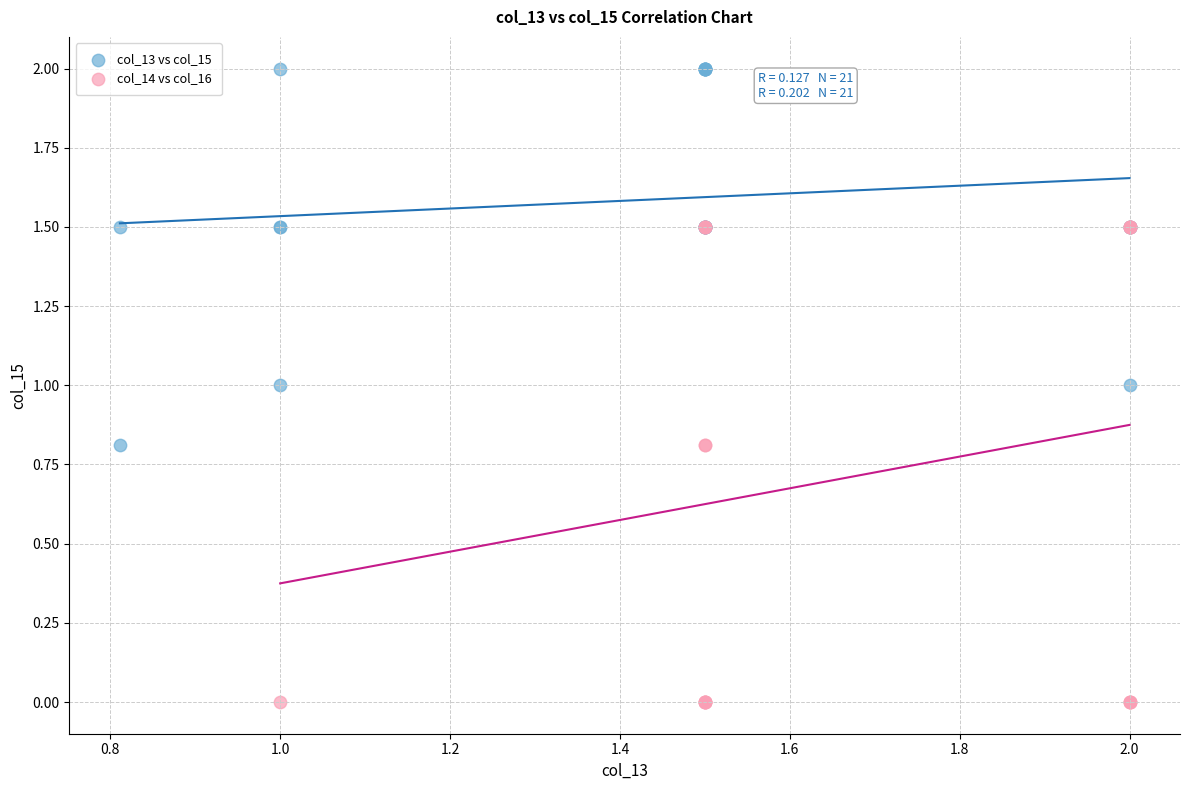

Which series has the largest Y range (max minus min)?

col_14 vs col_16